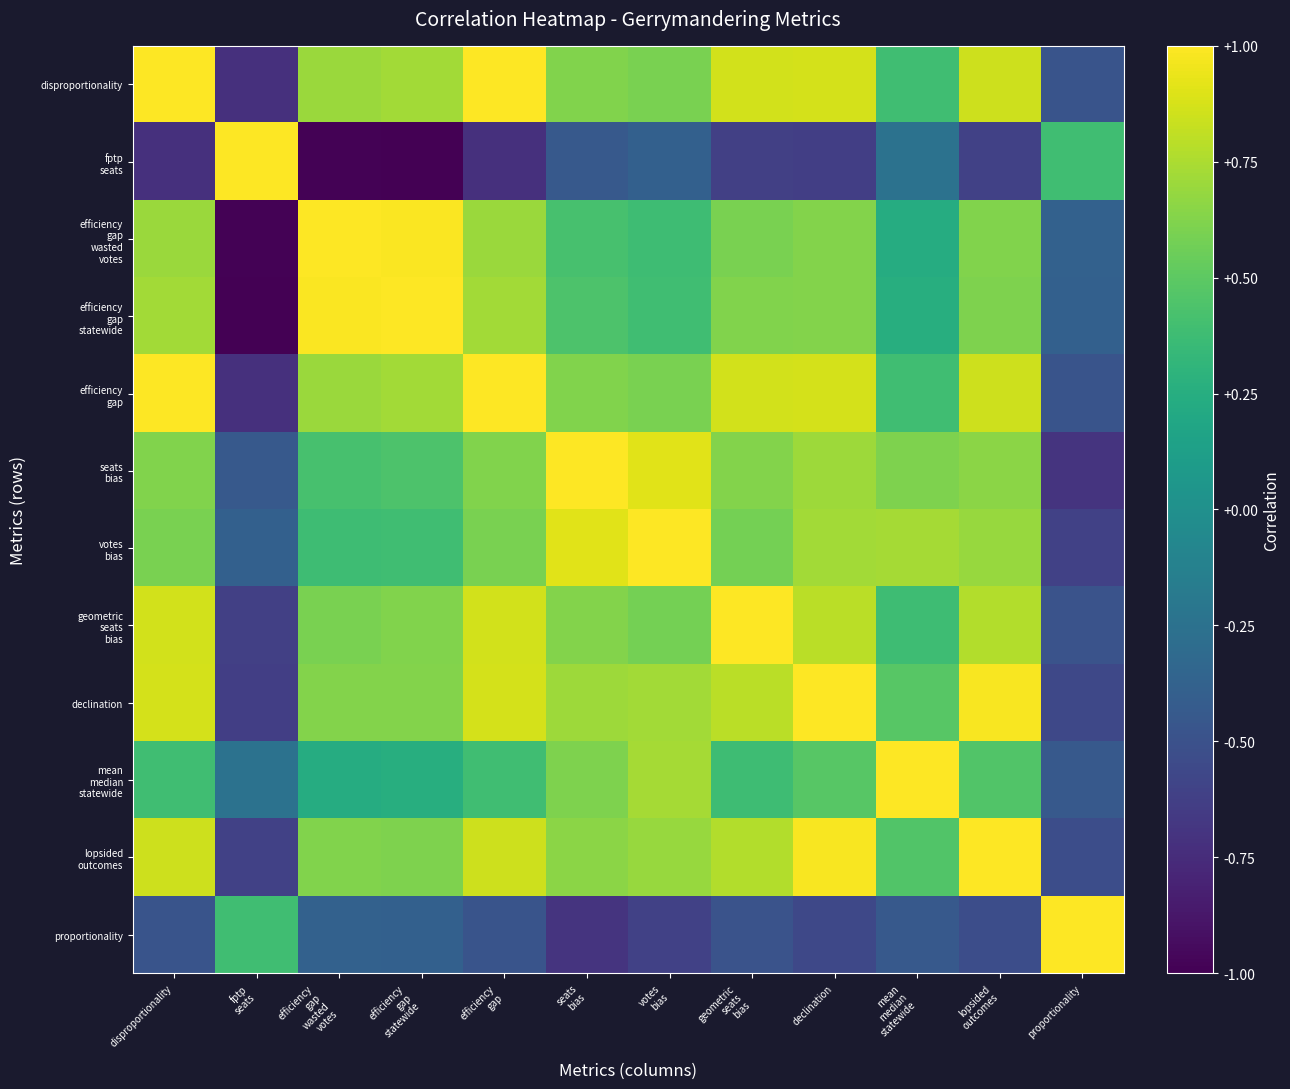

Which category has the lowest value across all series?

efficiency
gap
statewide